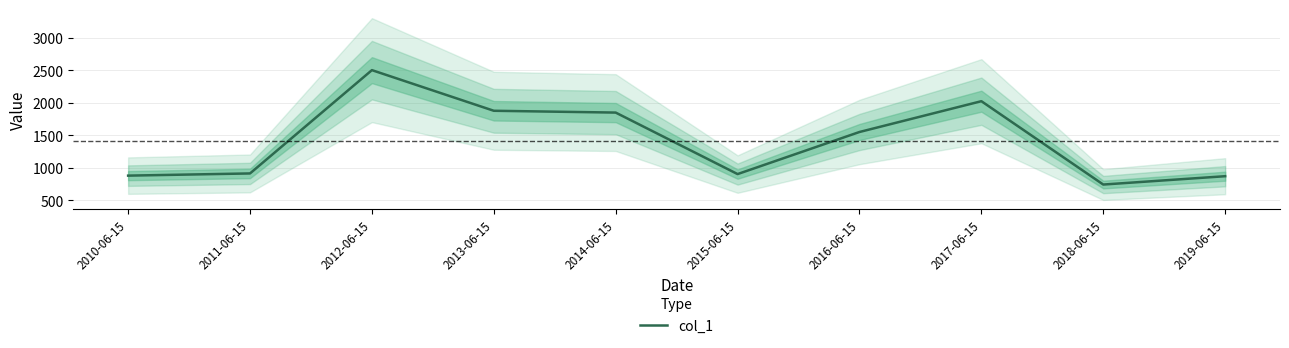

Does the chart have visible grid lines?

Yes